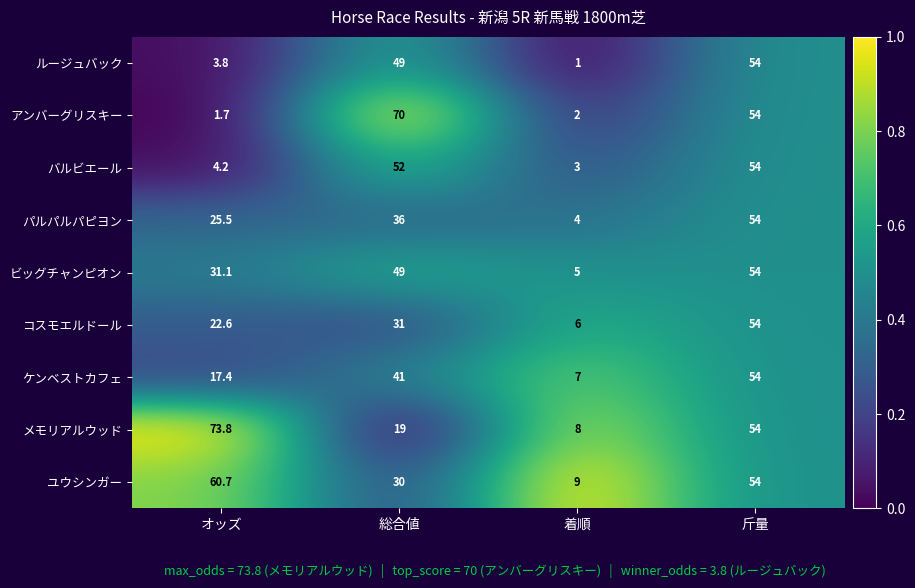

True or false: メモリアルウッド has a value of 118.9 at オッズ.

False